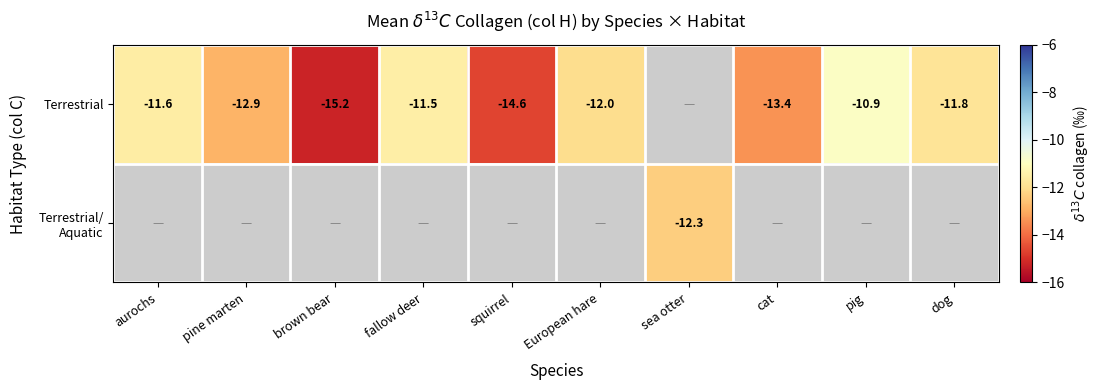

At how many categories does at least one series exceed -12?

4